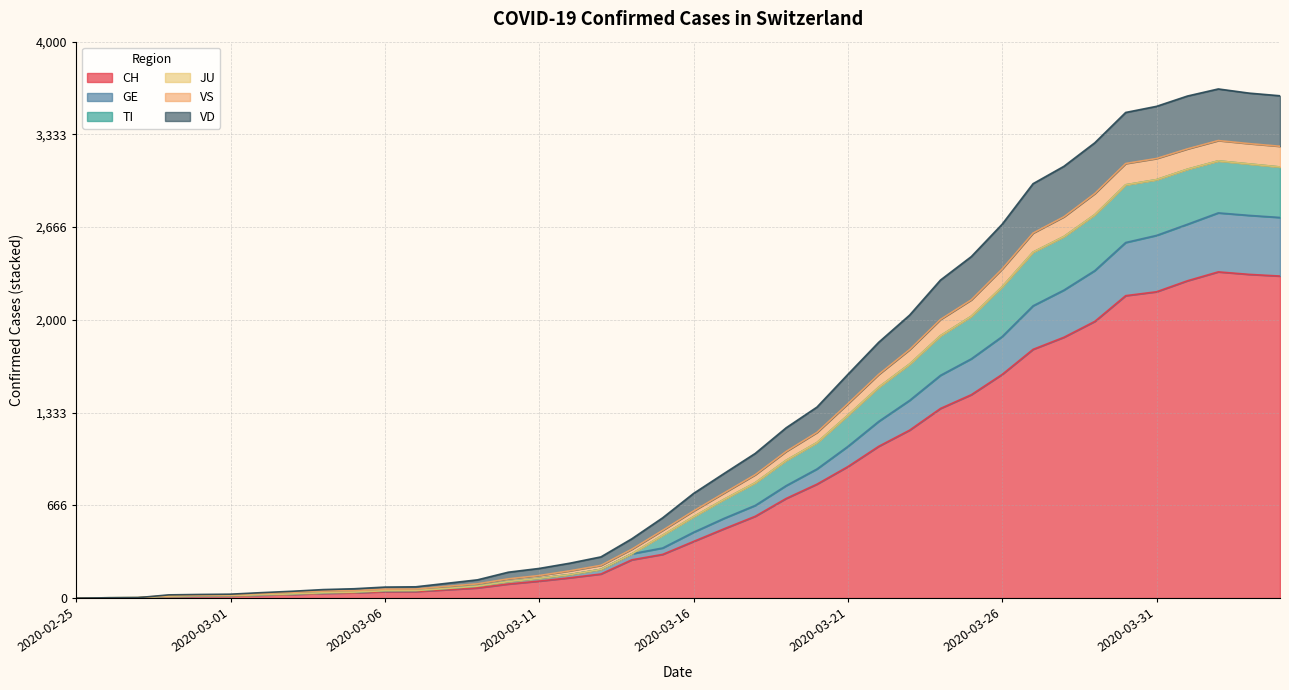

The CH series shows 205 at 2020-03-11. True or false?

False